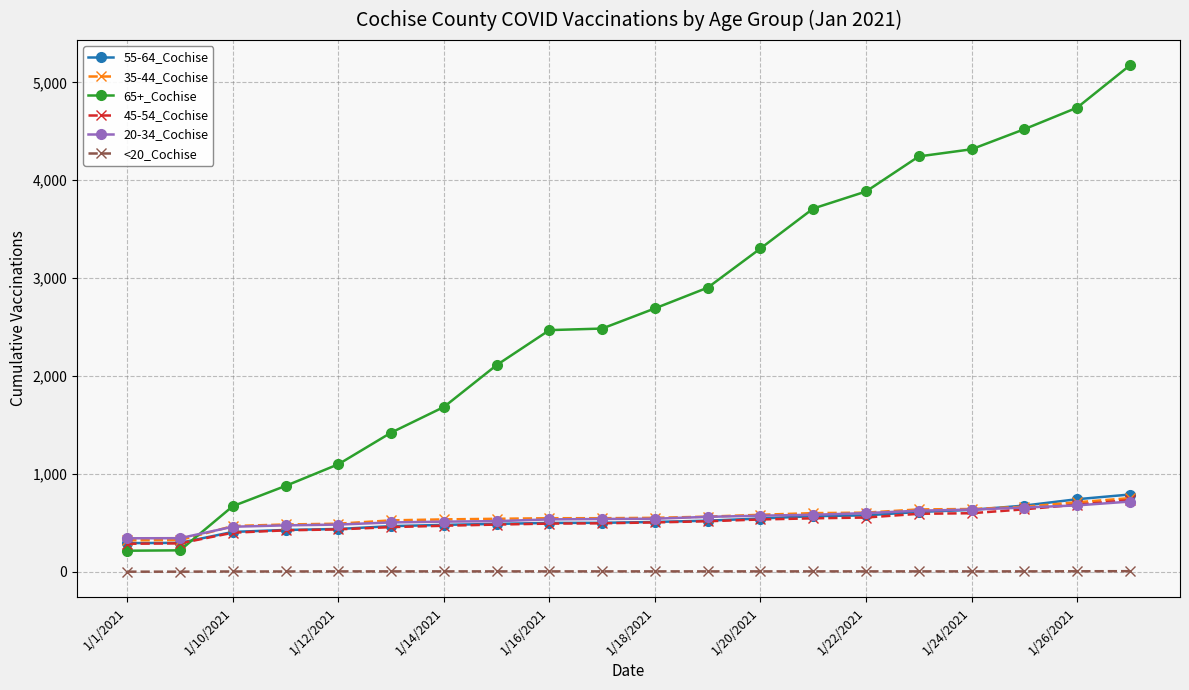

True or false: 35-44_Cochise and <20_Cochise intersect in this chart.

False